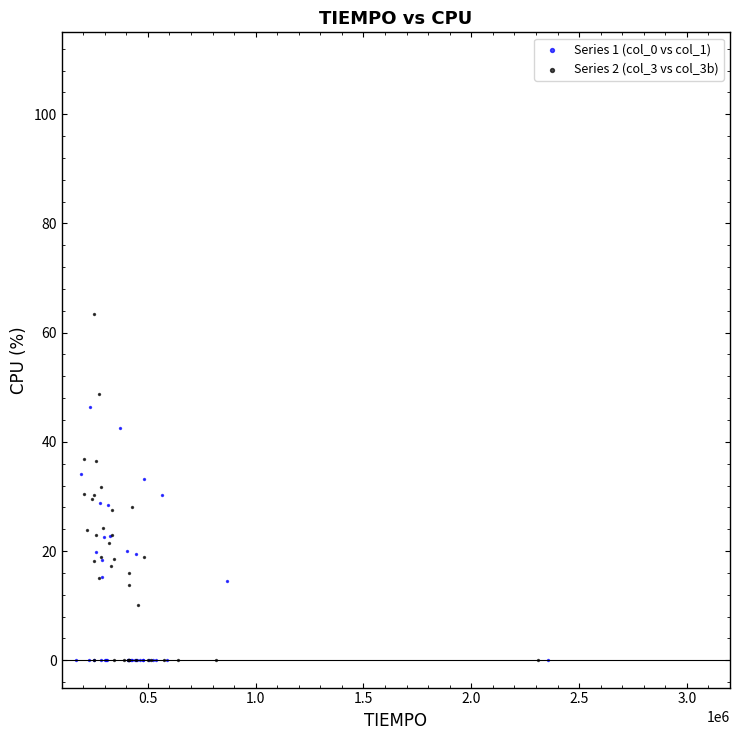

Which series reaches the maximum Y coordinate?

Series 2 (col_3 vs col_3b)